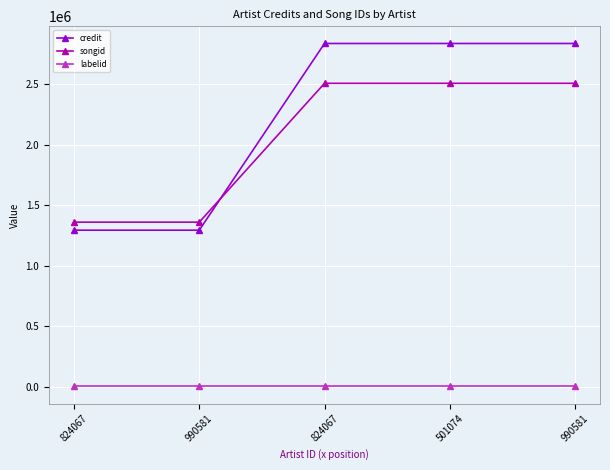

What is the sum of the labelid values at 501074 and 990581?

7196